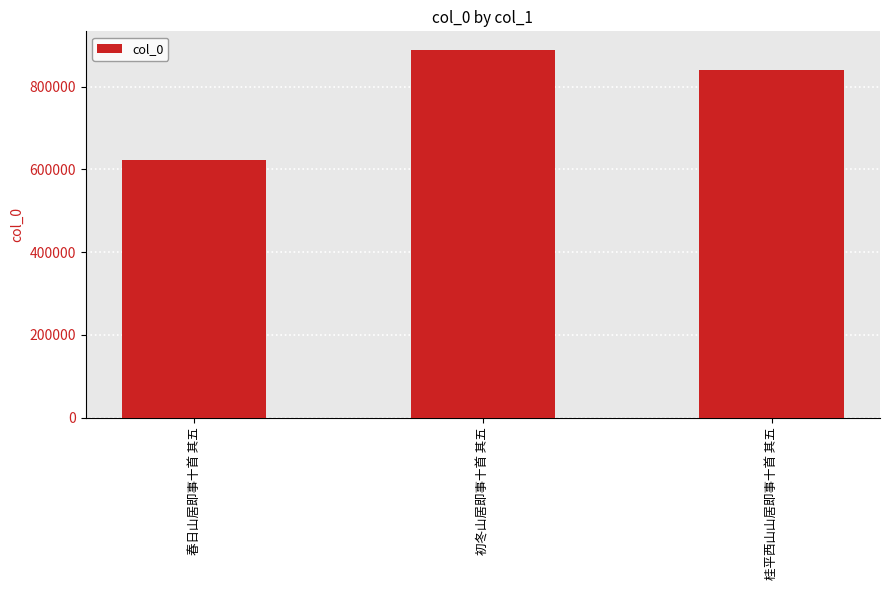

Reading left to right, transcribe all the data shown in this chart.

春日山居即事十首 其五=621670	初冬山居即事十首 其五=889054	桂平西山山居即事十首 其五=840072